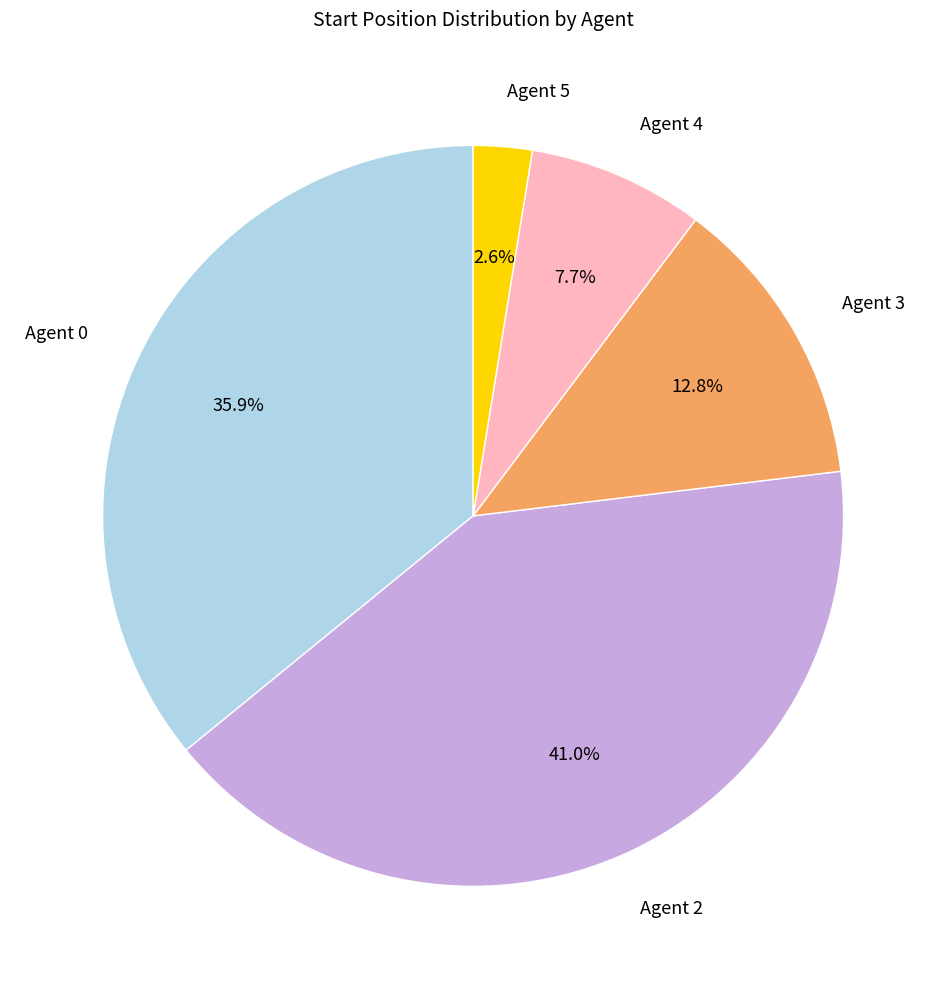

Is there any slice that represents more than half of the pie?

No